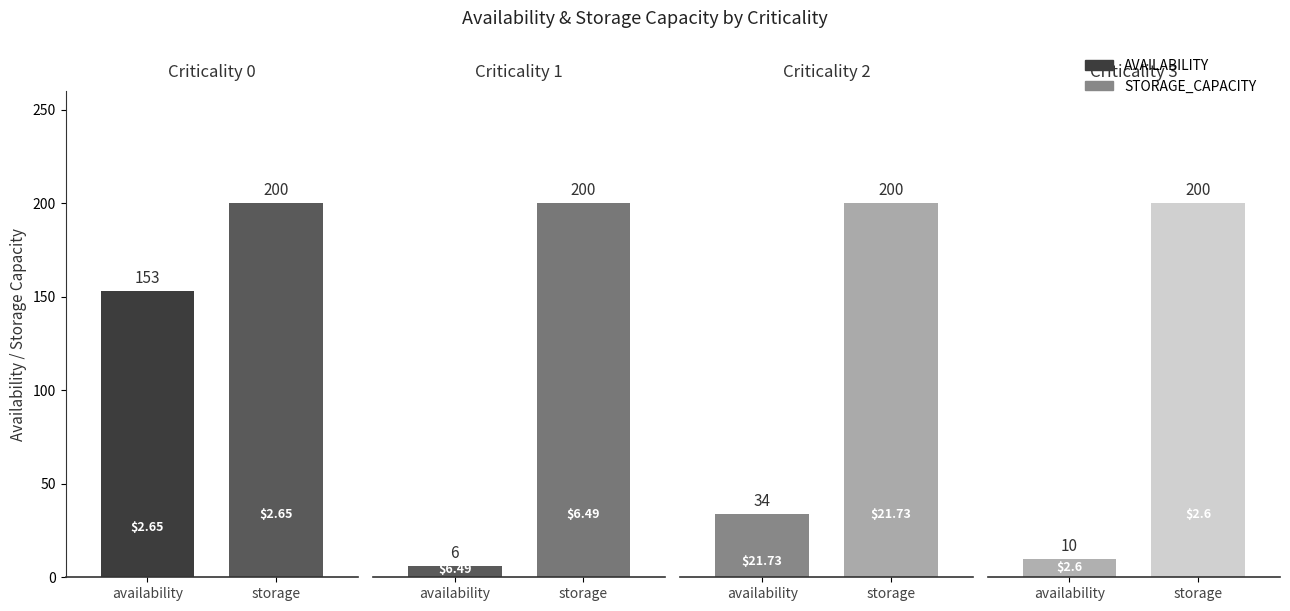

The STORAGE_CAPACITY series shows 200.0 at 1. True or false?

True